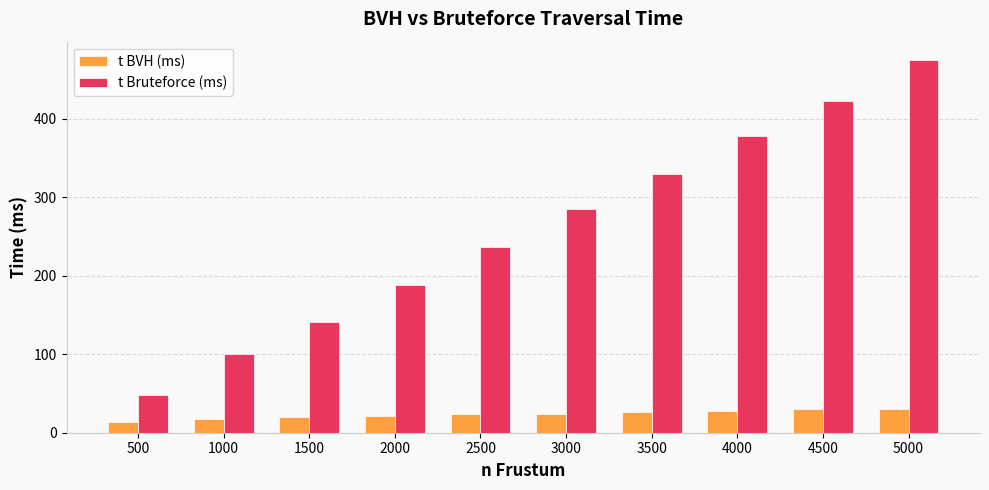

What is the minimum value for t BVH (ms)?

13.6